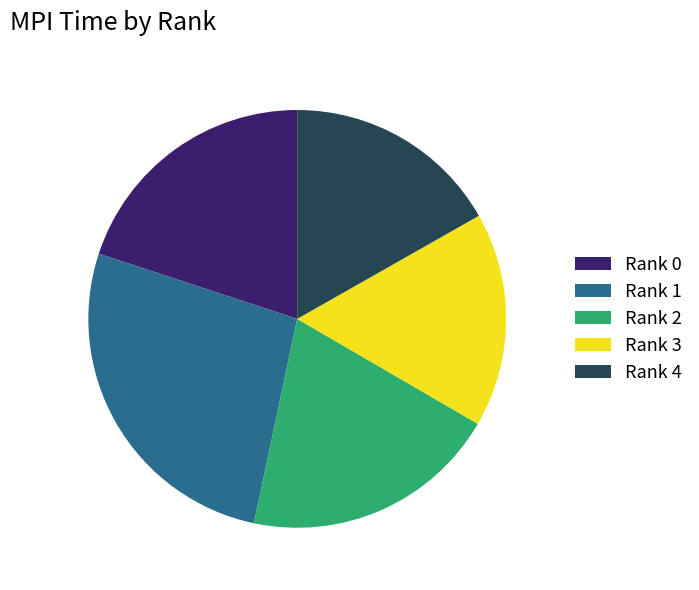

What is the largest slice in the pie chart?

Rank 1